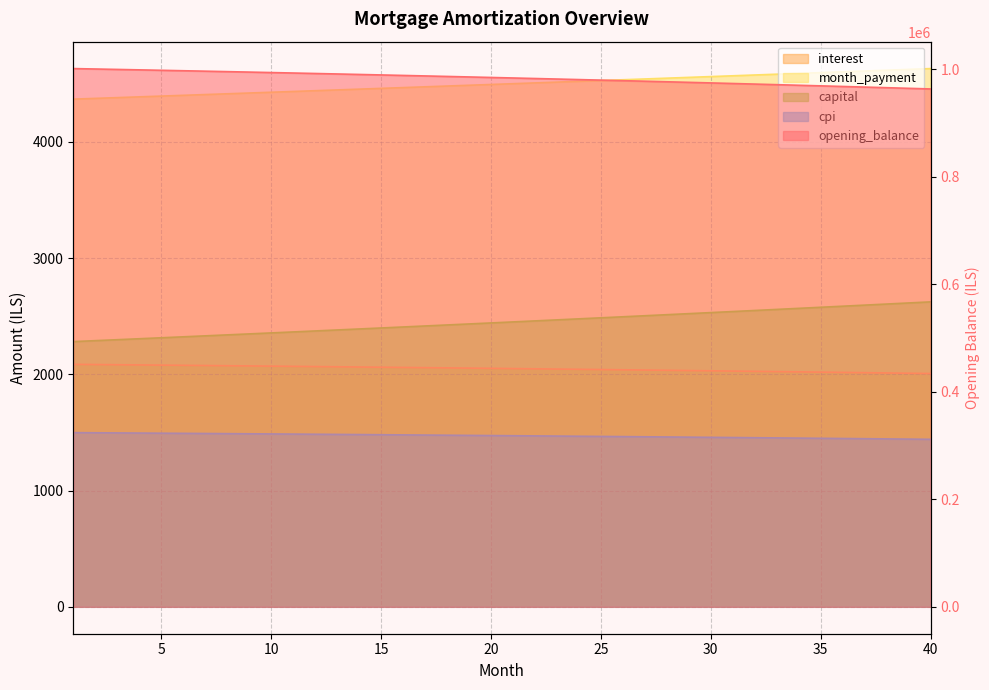

List the labels in order of opening_balance value, smallest first.

40, 39, 38, 37, 36, 35, 34, 33, 32, 31, 30, 29, 28, 27, 26, 25, 24, 23, 22, 21, 20, 19, 18, 17, 16, 15, 14, 13, 12, 11, 10, 9, 8, 7, 6, 5, 4, 3, 2, 1